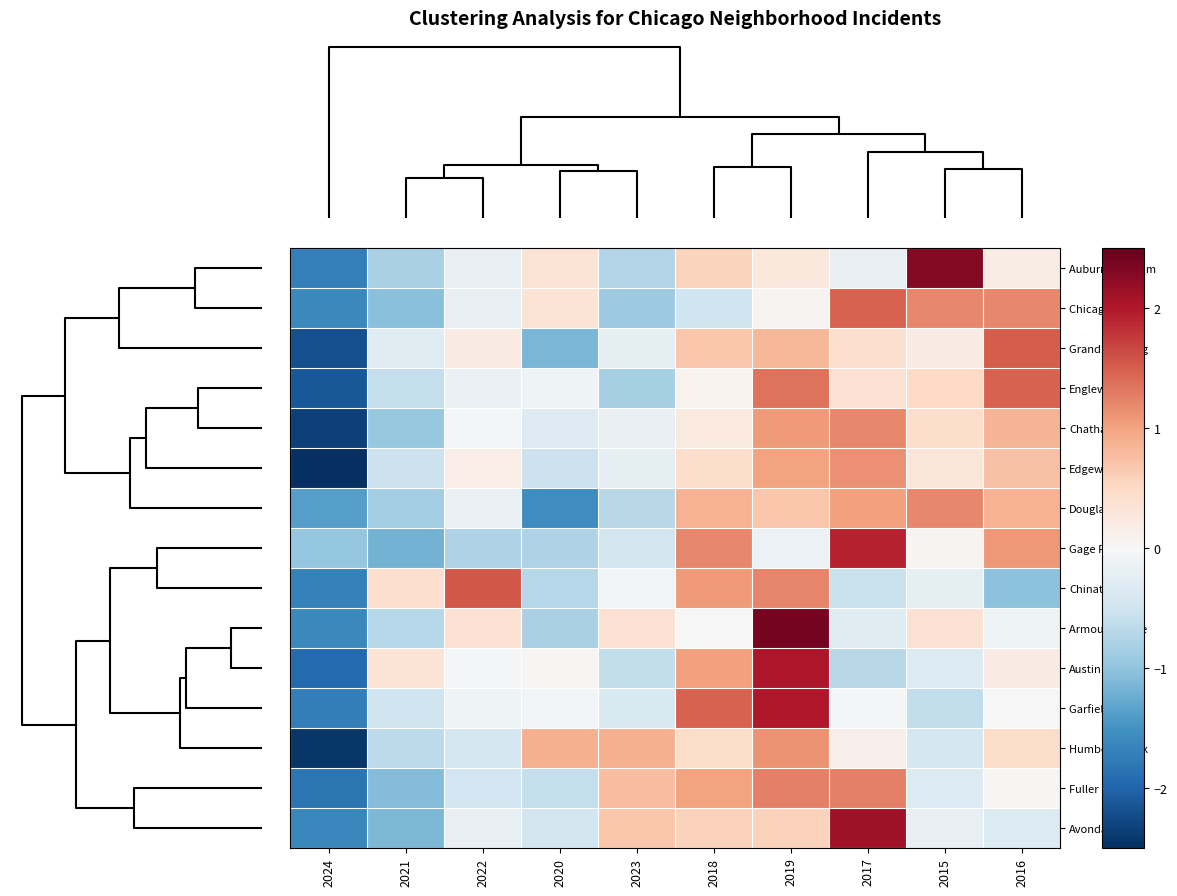

Reading right to left, transcribe all the data shown in this chart.

Auburn Gresham: 2016=0.2	2015=2.3	2017=-0.2	2019=0.3	2018=0.6	2023=-0.7	2020=0.3	2022=-0.2	2021=-0.8	2024=-1.7
Chicago Lawn: 2016=1.2	2015=1.2	2017=1.5	2019=0.1	2018=-0.5	2023=-0.9	2020=0.4	2022=-0.2	2021=-1.1	2024=-1.6
Grand Crossing: 2016=1.5	2015=0.2	2017=0.4	2019=0.8	2018=0.7	2023=-0.2	2020=-1.2	2022=0.2	2021=-0.3	2024=-2.2
Englewood: 2016=1.5	2015=0.5	2017=0.4	2019=1.4	2018=0.1	2023=-0.8	2020=-0.1	2022=-0.2	2021=-0.6	2024=-2.1
Chatham: 2016=0.9	2015=0.4	2017=1.2	2019=1.1	2018=0.2	2023=-0.2	2020=-0.3	2022=-0.0	2021=-0.9	2024=-2.3
Edgewater: 2016=0.7	2015=0.3	2017=1.1	2019=1.0	2018=0.4	2023=-0.3	2020=-0.5	2022=0.2	2021=-0.5	2024=-2.5
Douglas: 2016=0.9	2015=1.2	2017=1.0	2019=0.7	2018=0.9	2023=-0.7	2020=-1.5	2022=-0.2	2021=-0.9	2024=-1.4
Gage Park: 2016=1.1	2015=0.1	2017=1.9	2019=-0.1	2018=1.2	2023=-0.5	2020=-0.8	2022=-0.8	2021=-1.2	2024=-1.0
Chinatown: 2016=-1.0	2015=-0.2	2017=-0.5	2019=1.2	2018=1.1	2023=-0.1	2020=-0.7	2022=1.6	2021=0.4	2024=-1.7
Armour Square: 2016=-0.1	2015=0.4	2017=-0.3	2019=2.4	2018=-0.0	2023=0.4	2020=-0.8	2022=0.4	2021=-0.7	2024=-1.6
Austin: 2016=0.2	2015=-0.3	2017=-0.7	2019=2.0	2018=1.0	2023=-0.6	2020=0.0	2022=-0.1	2021=0.3	2024=-1.9
Garfield Park: 2016=-0.0	2015=-0.6	2017=-0.1	2019=2.0	2018=1.5	2023=-0.4	2020=-0.1	2022=-0.1	2021=-0.5	2024=-1.7
Humboldt Park: 2016=0.5	2015=-0.4	2017=0.1	2019=1.1	2018=0.5	2023=0.9	2020=0.9	2022=-0.4	2021=-0.7	2024=-2.4
Fuller Park: 2016=0.0	2015=-0.3	2017=1.3	2019=1.3	2018=1.0	2023=0.8	2020=-0.6	2022=-0.5	2021=-1.1	2024=-1.8
Avondale: 2016=-0.3	2015=-0.2	2017=2.1	2019=0.6	2018=0.6	2023=0.7	2020=-0.5	2022=-0.2	2021=-1.1	2024=-1.6